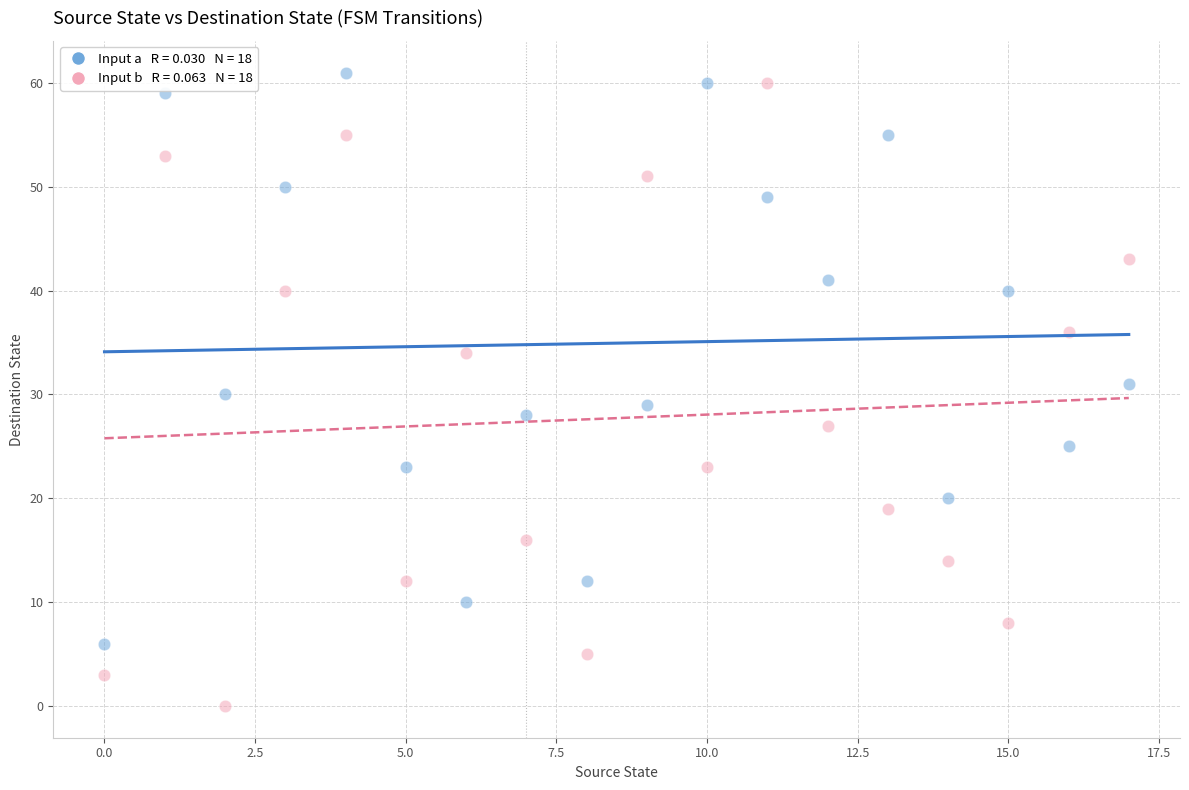

Across all data points, what is the range of Y values (max minus min)?

61